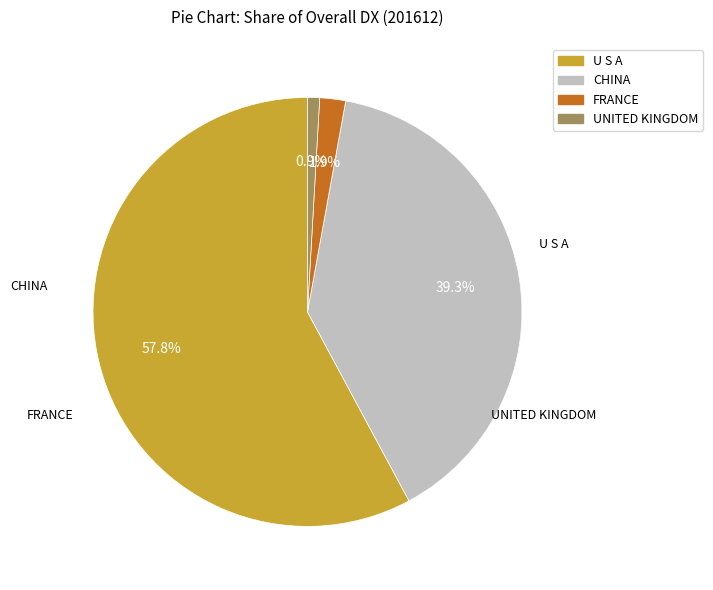

What percentage is the CHINA slice, to the nearest percent?

39%